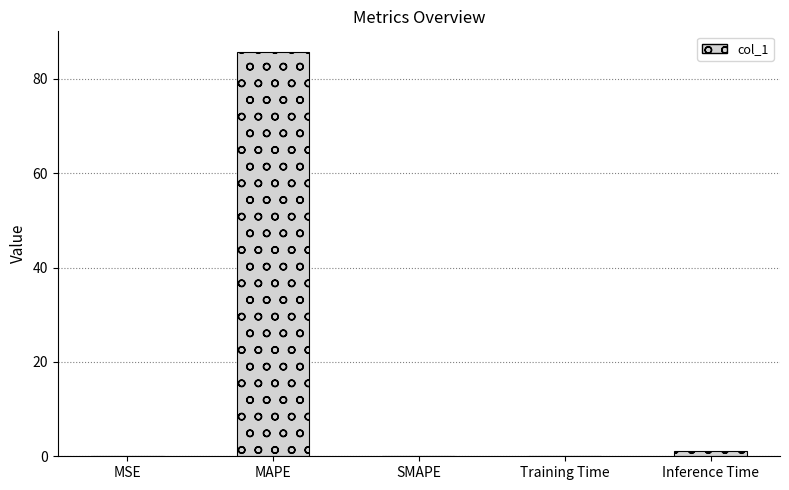

Which category has the highest value across all series?

MAPE